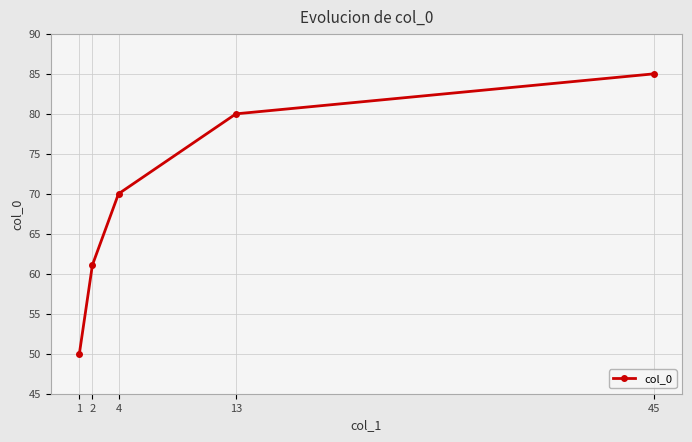

What is the maximum value shown in the chart?

85.0